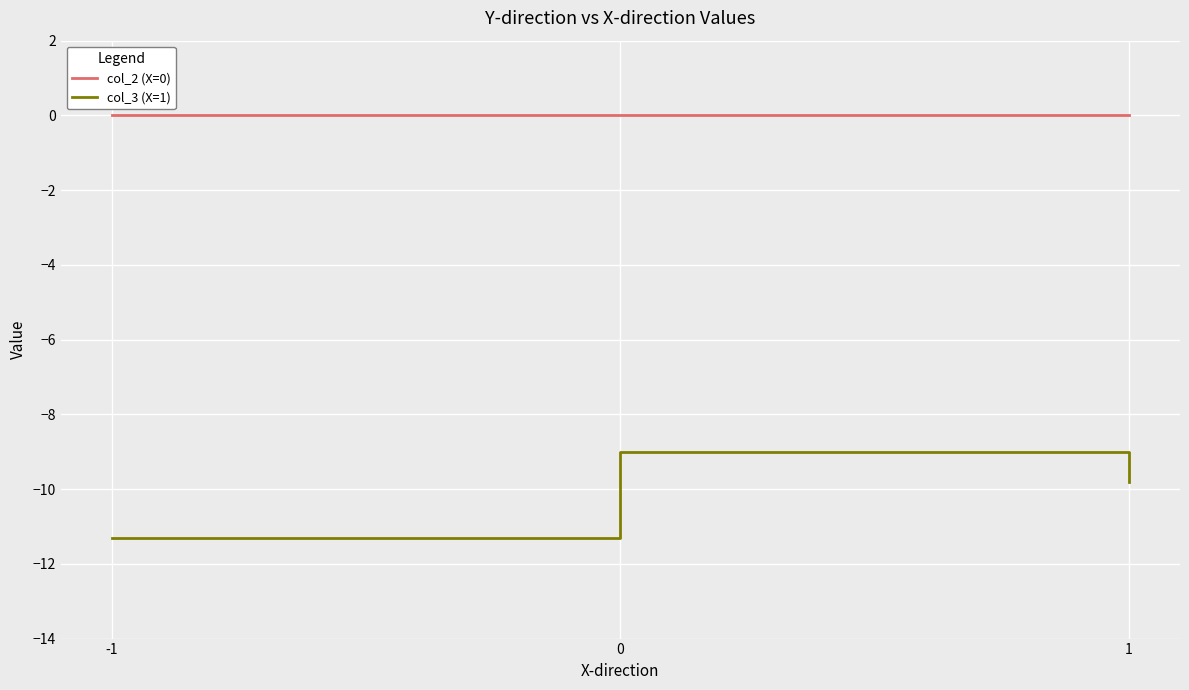

Reading right to left, transcribe all the data shown in this chart.

col_2 (X=0): 1=0.0	0=0.0	-1=0.0
col_3 (X=1): 1=-9.8	0=-9.0	-1=-11.3